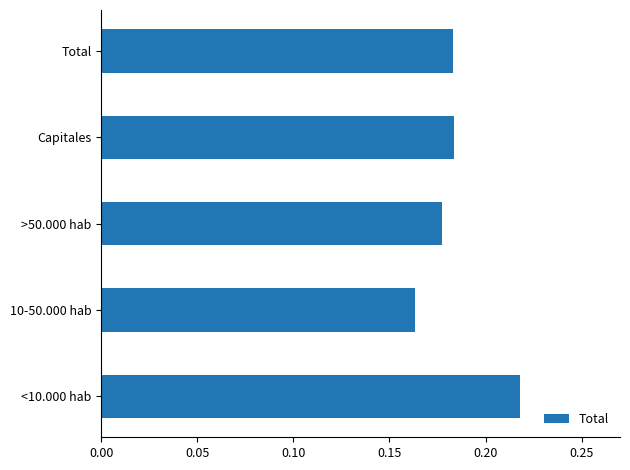

Which has a higher value, <10.000 hab or Total?

<10.000 hab